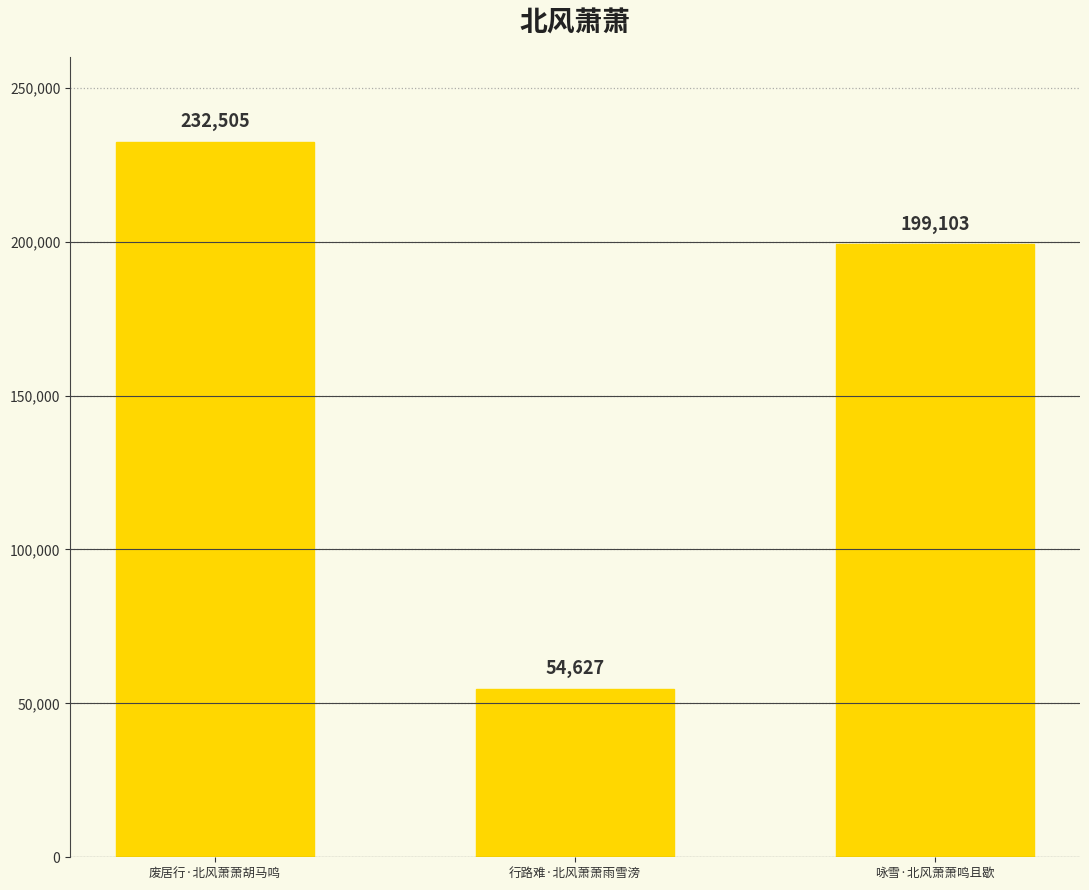

Reading left to right, extract all data points from this chart.

232505	54627	199103